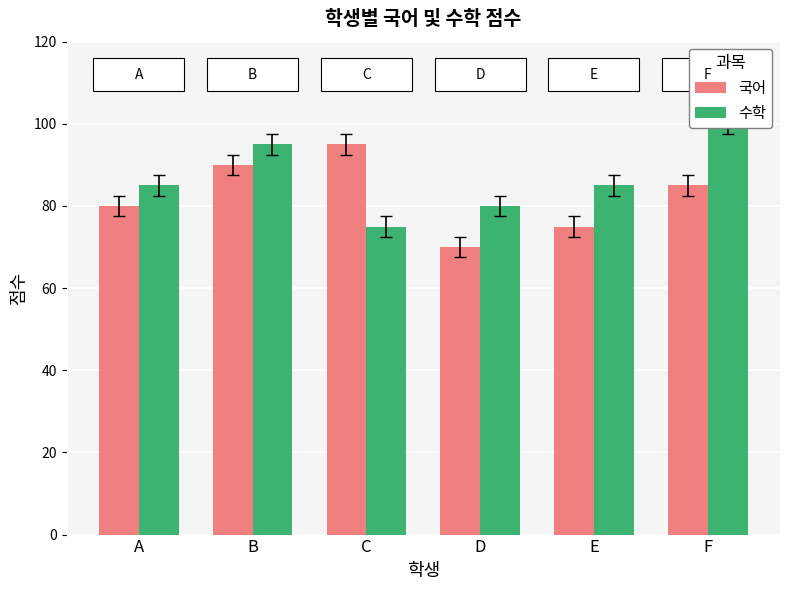

Read the 수학 value at F.

100